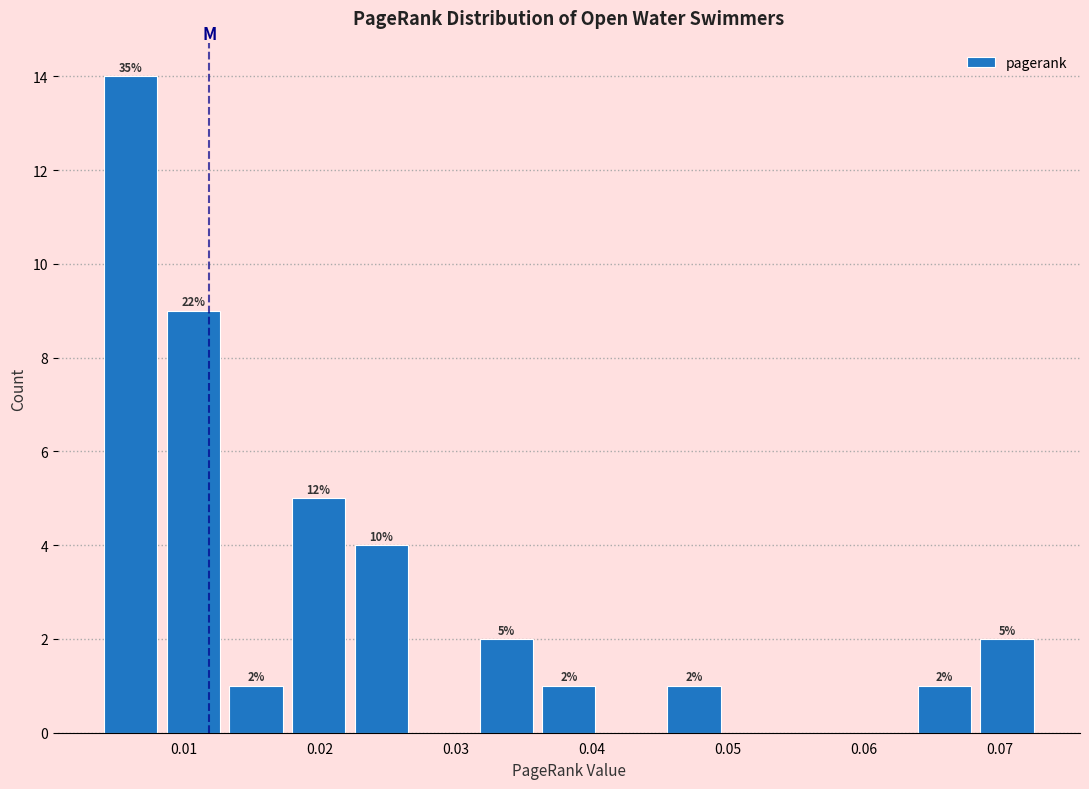

Over which range of the x-axis is the bar tallest?

0.004 to 0.008